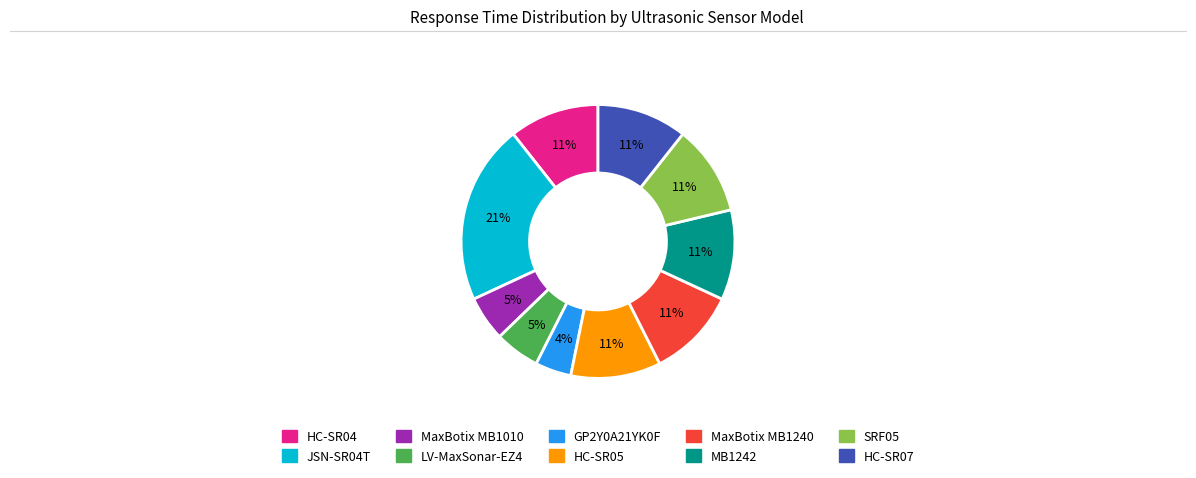

Combined, do HC-SR05 and SRF05 account for over 50%?

No